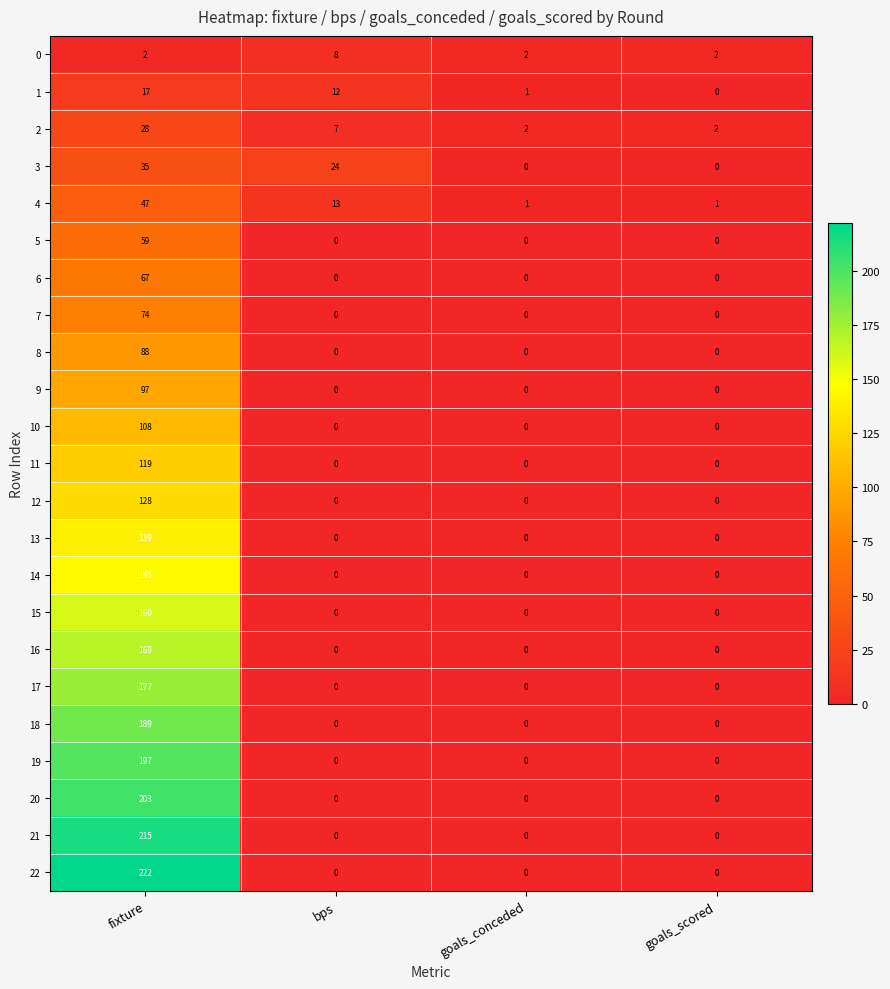

What is the maximum value shown in the chart?

222